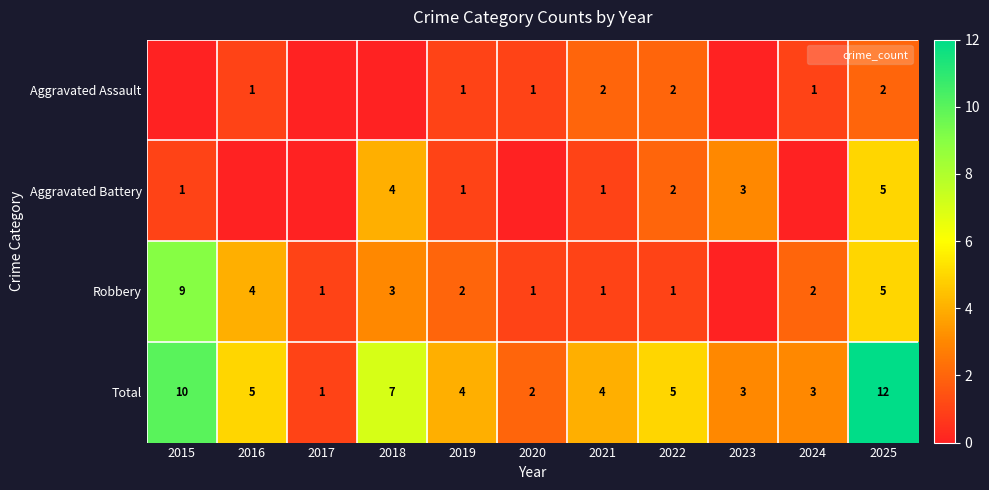

Between 2017 and 2019, which is larger?

2019